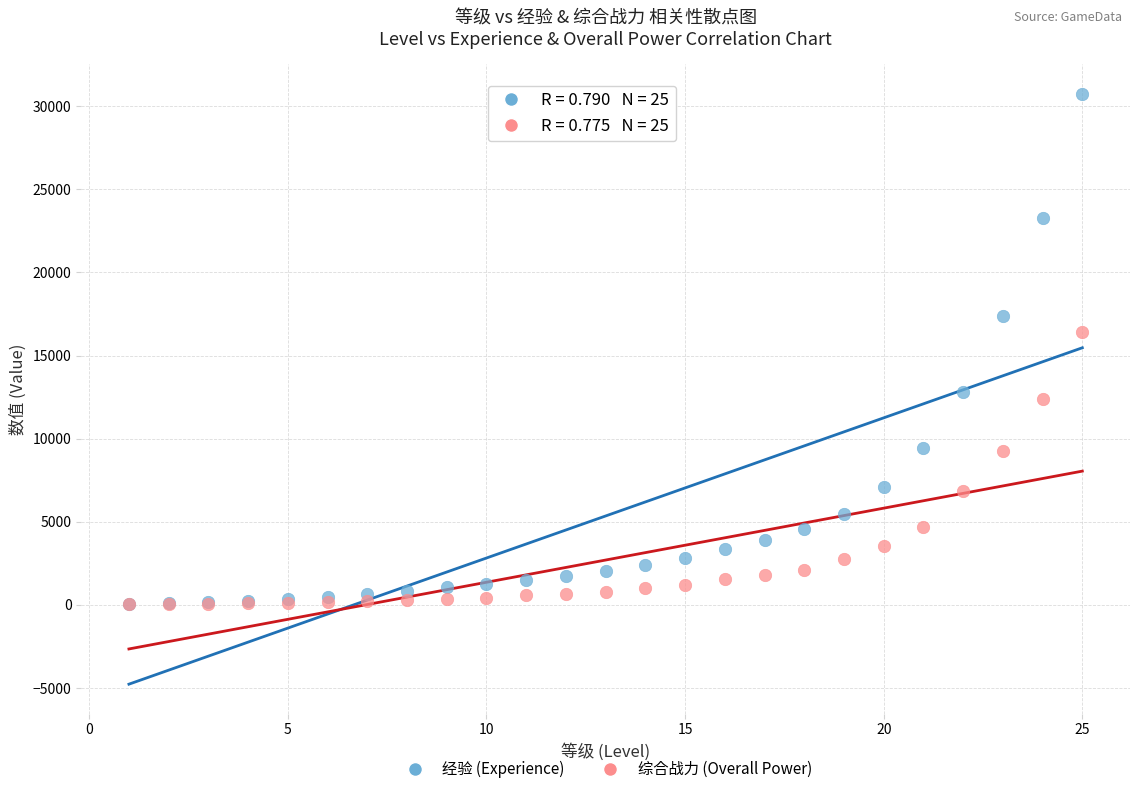

In the 经验 (Experience) series, what Y value is closest to 15400?

17400.0